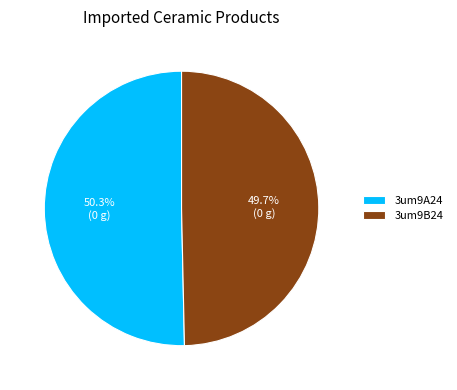

To the nearest percent, what is the difference between the largest and smallest slice percentages?

1%